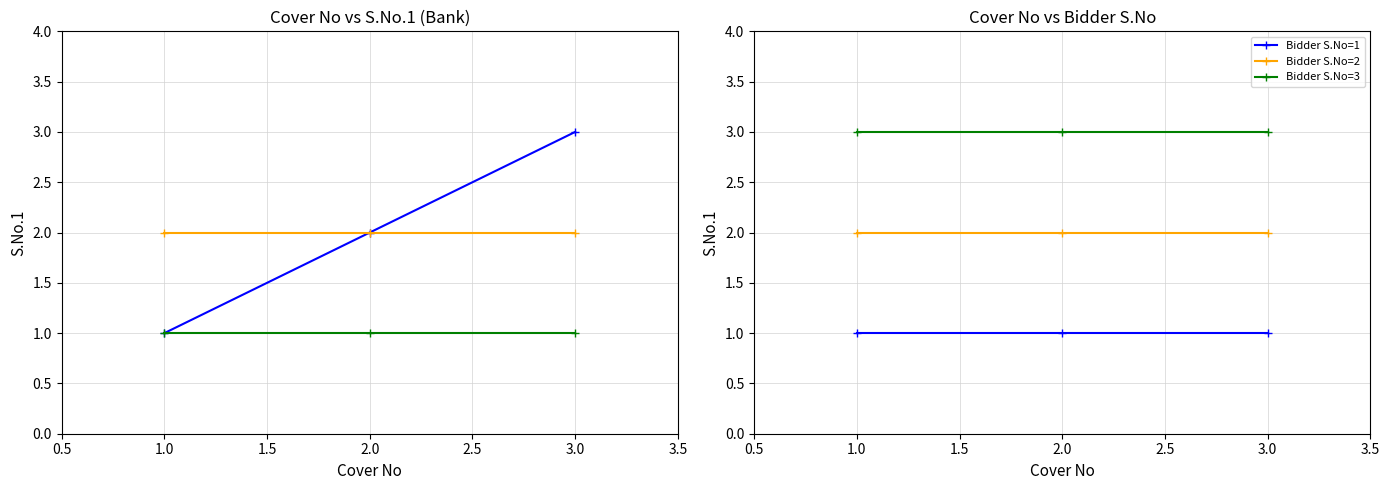

The Bidder S.No=1 series shows 1 at 2.0. True or false?

True